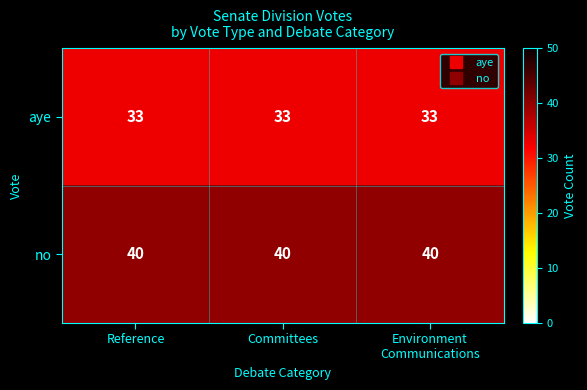

What is the maximum value shown in the chart?

40